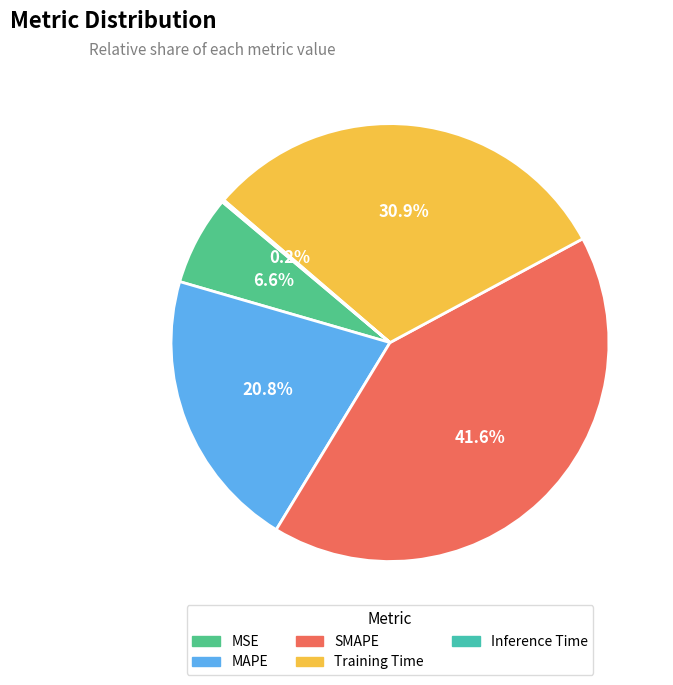

What is the largest slice in the pie chart?

SMAPE